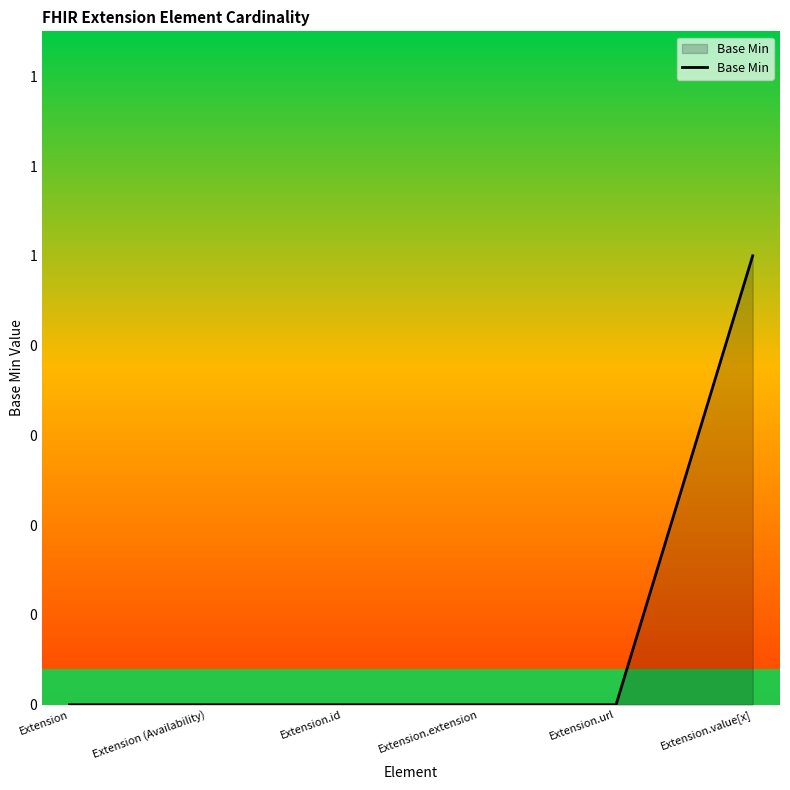

Between Extension.url and Extension, which is larger?

Extension.url